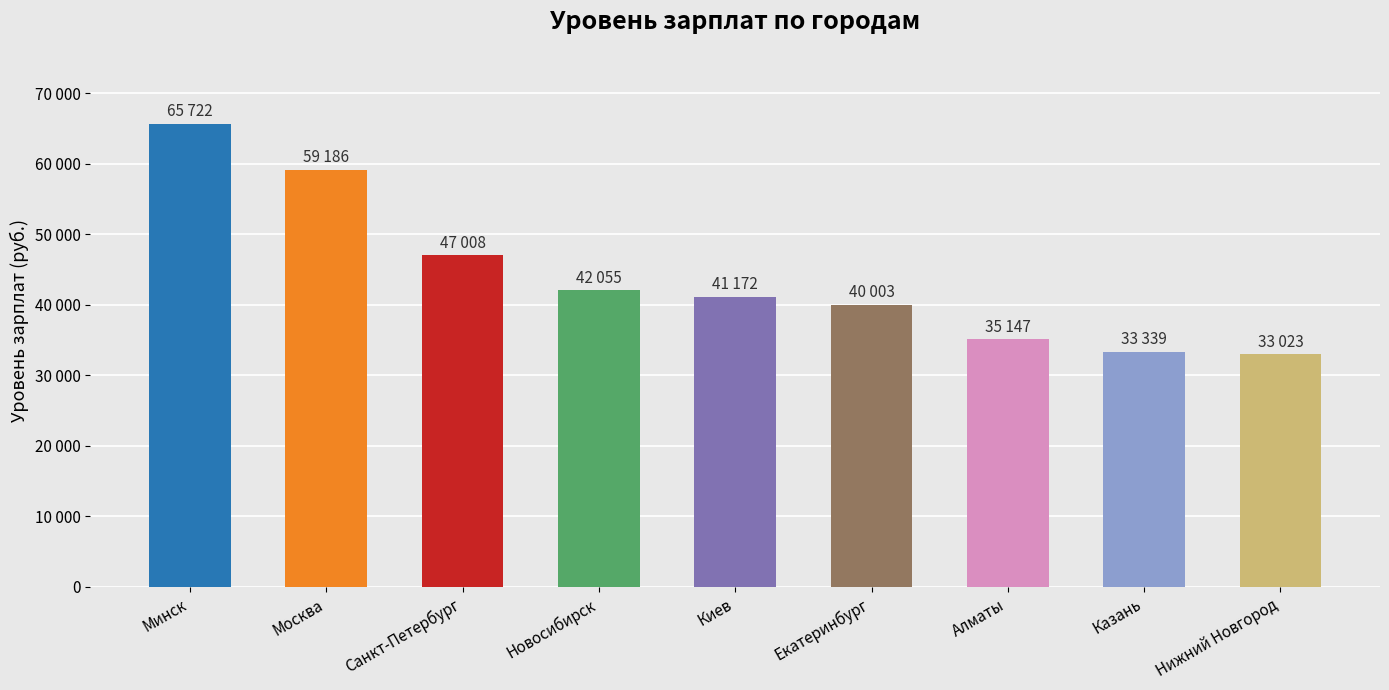

Reading right to left, what are all the values shown in this chart?

33023	33339	35147	40003	41172	42055	47008	59186	65722